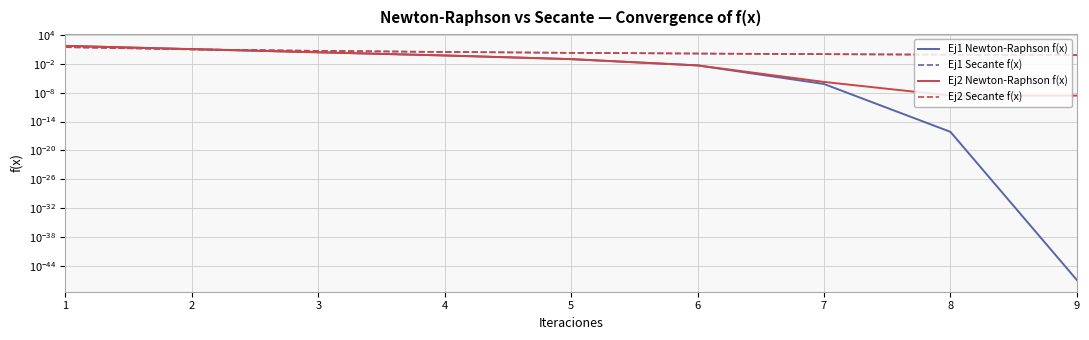

What is the difference between the highest and lowest values at 9?

0.6